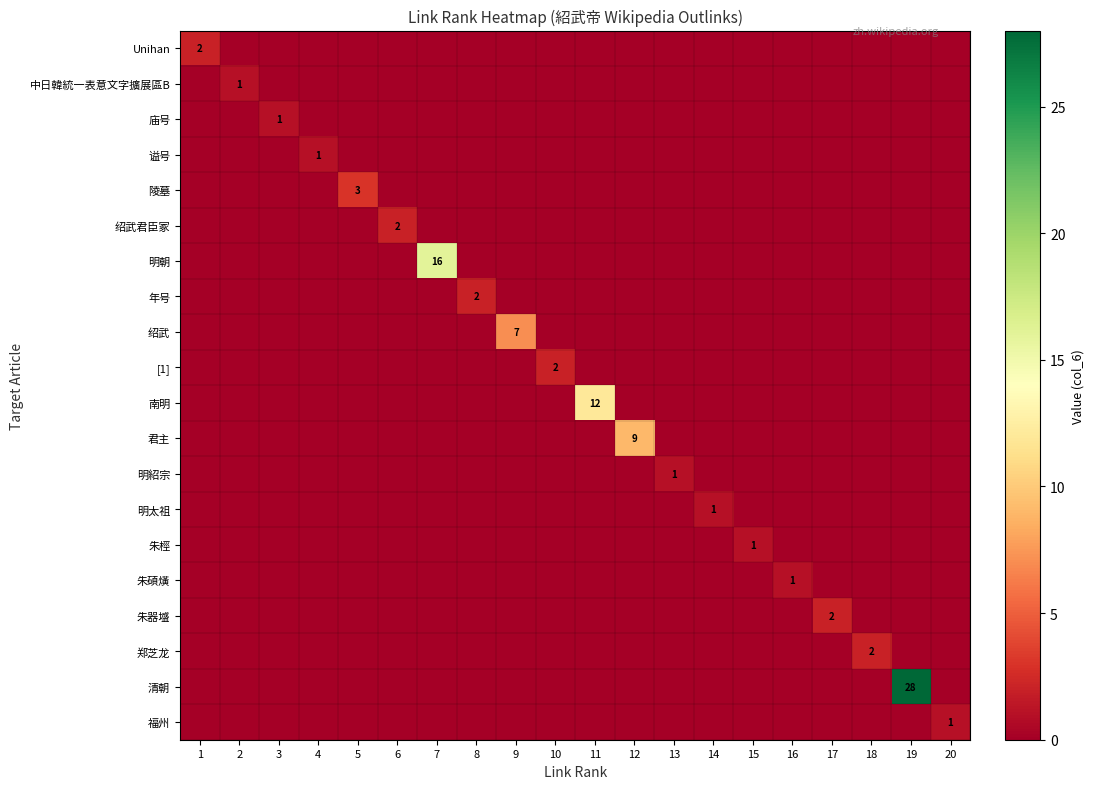

What is the difference between the highest and lowest values at 19?

28